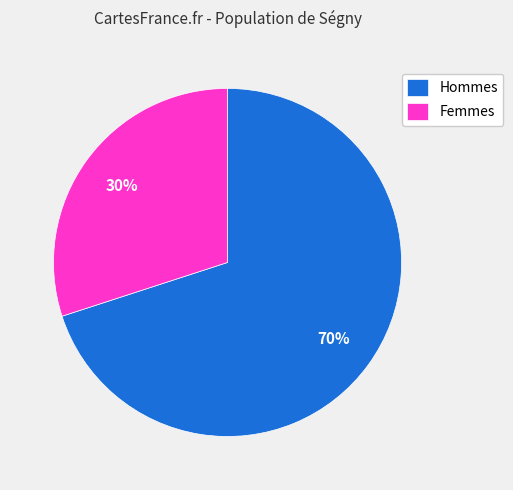

Combined, do Femmes and Hommes account for over 50%?

Yes